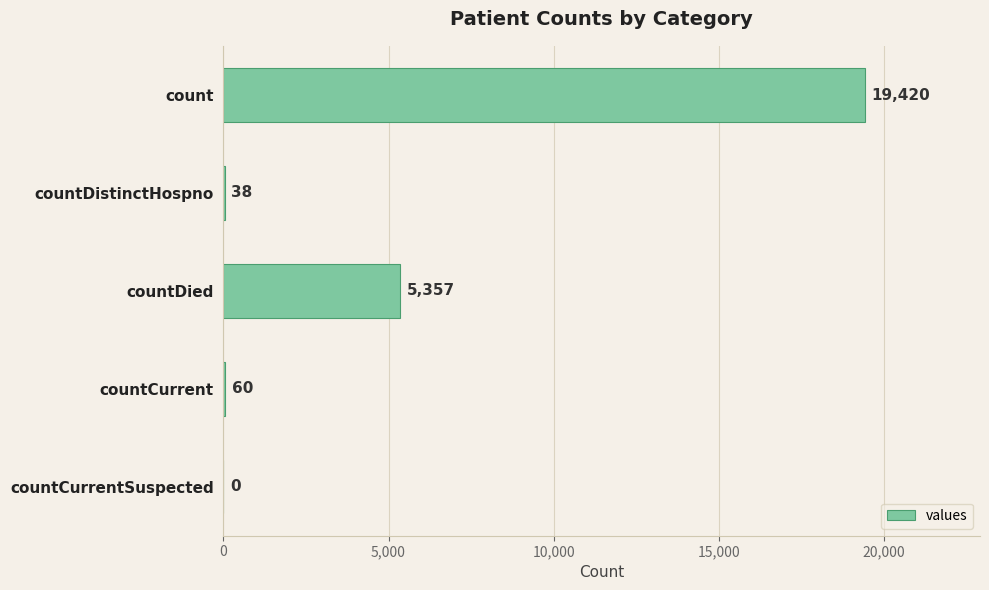

Reading top to bottom, transcribe all the data shown in this chart.

count=19420	countDistinctHospno=38	countDied=5357	countCurrent=60	countCurrentSuspected=0